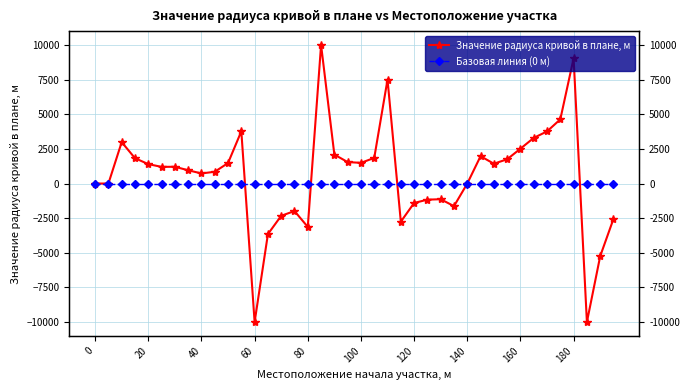

Does the chart have visible grid lines?

Yes